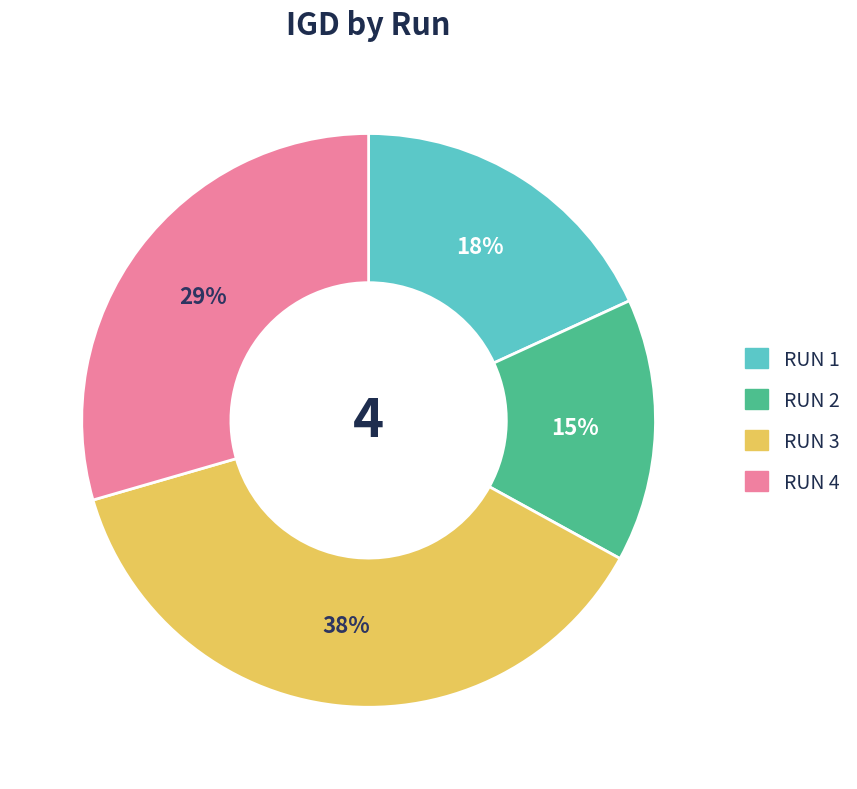

Is there a majority slice in this chart?

No